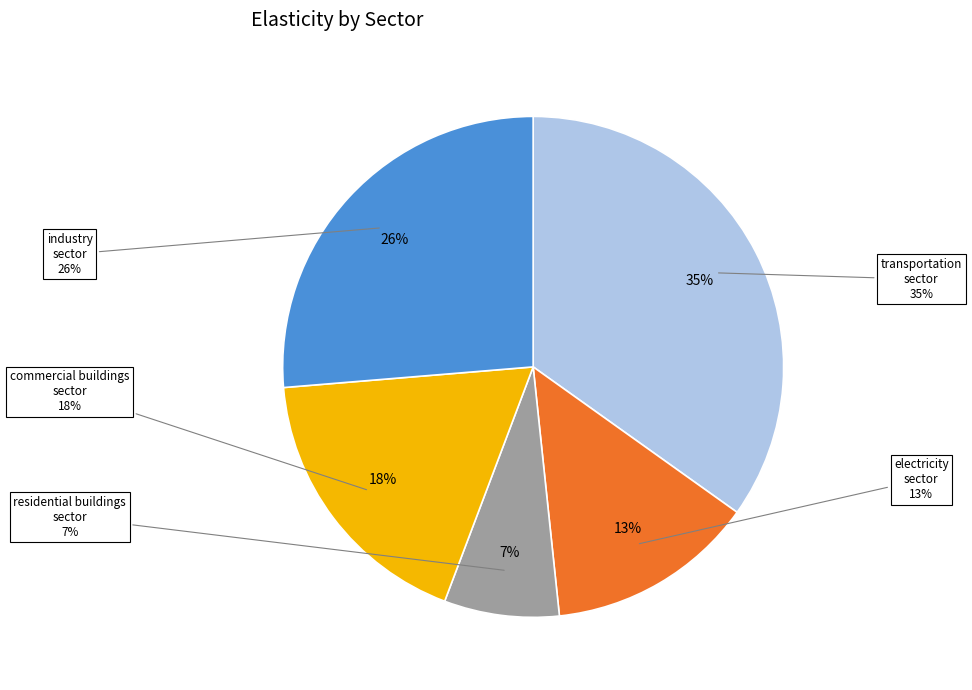

What is the total percentage of commercial buildings sector and residential buildings sector?

25.4%